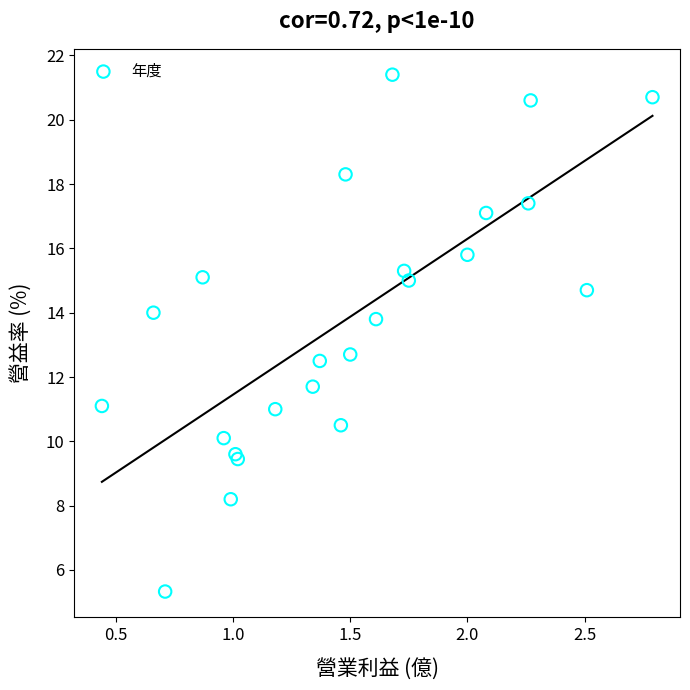

What Y value in the scatter plot is closest to 13?

12.7